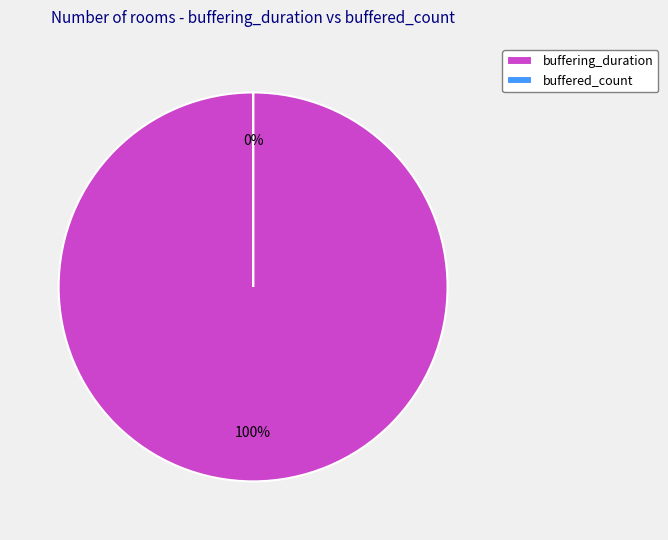

Does buffered_count account for over 50% of the chart?

No